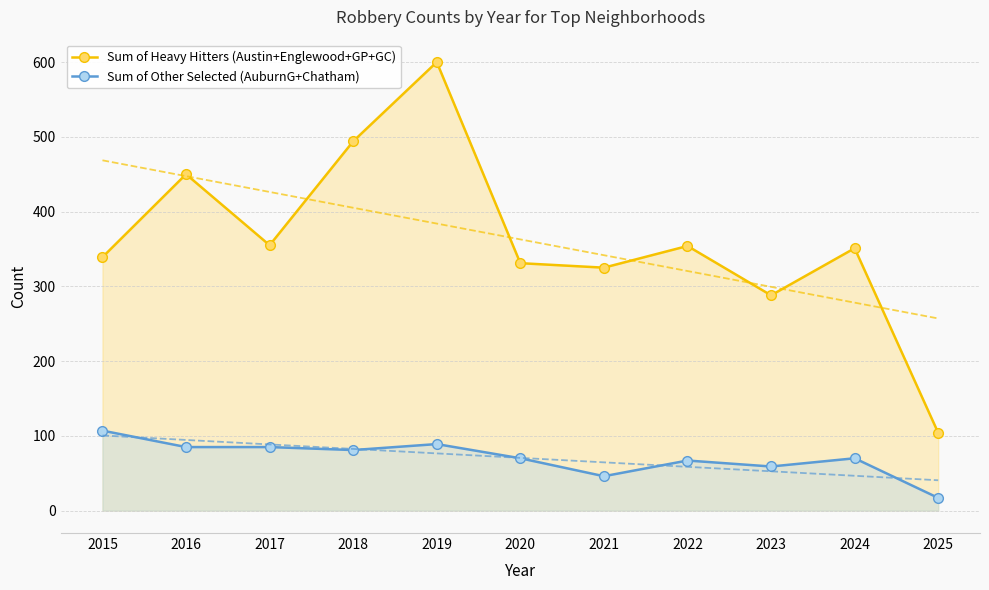

Is the value of Sum of Other Selected (AuburnG+Chatham) at 2021 greater than the value of Sum of Heavy Hitters (Austin+Englewood+GP+GC) at 2016?

No